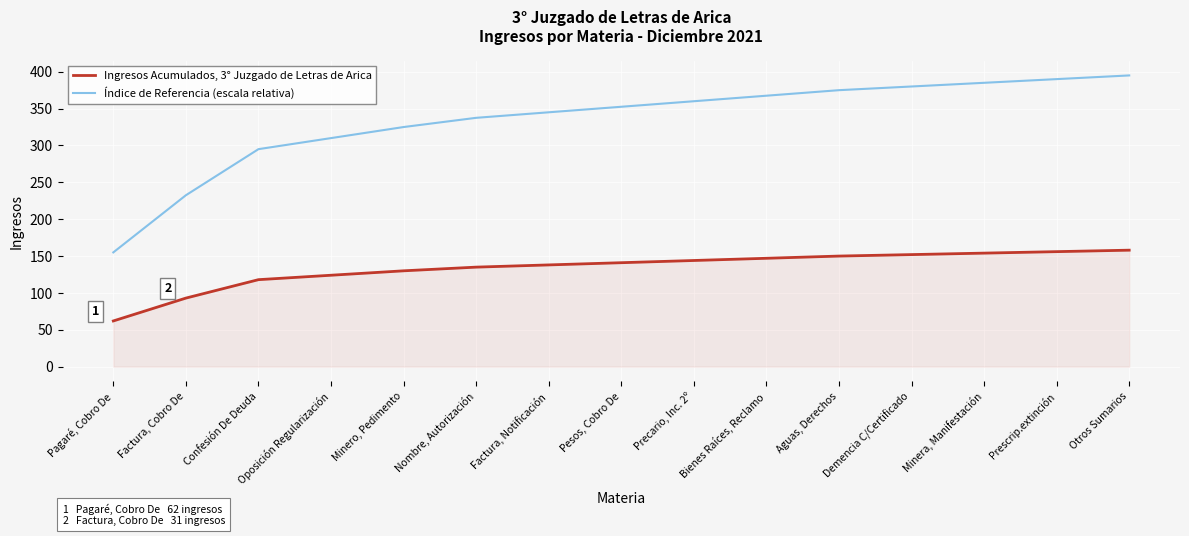

The value of Índice de Referencia (escala relativa) at Pagaré, Cobro De is 261.1. True or false?

False